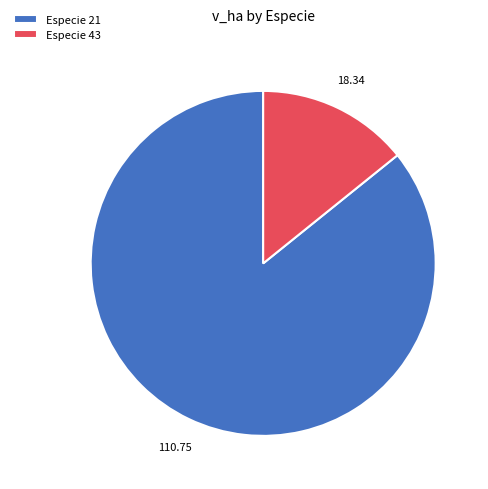

Does any single category account for the majority?

Yes